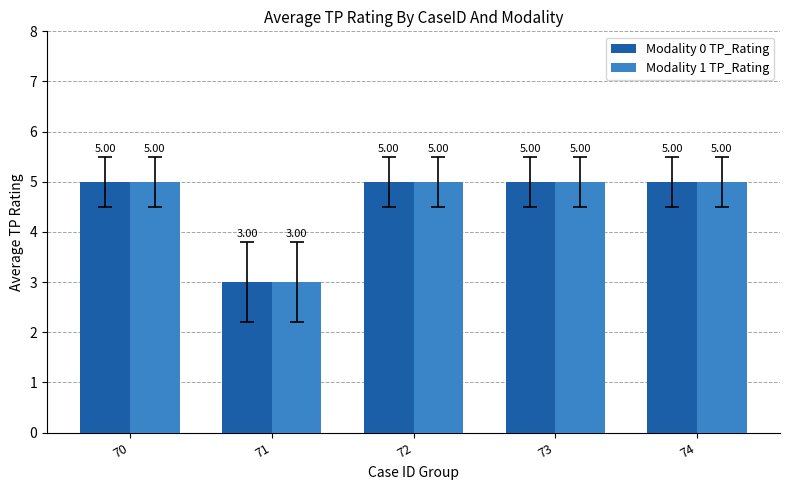

What is the total value across all series at 73?

10